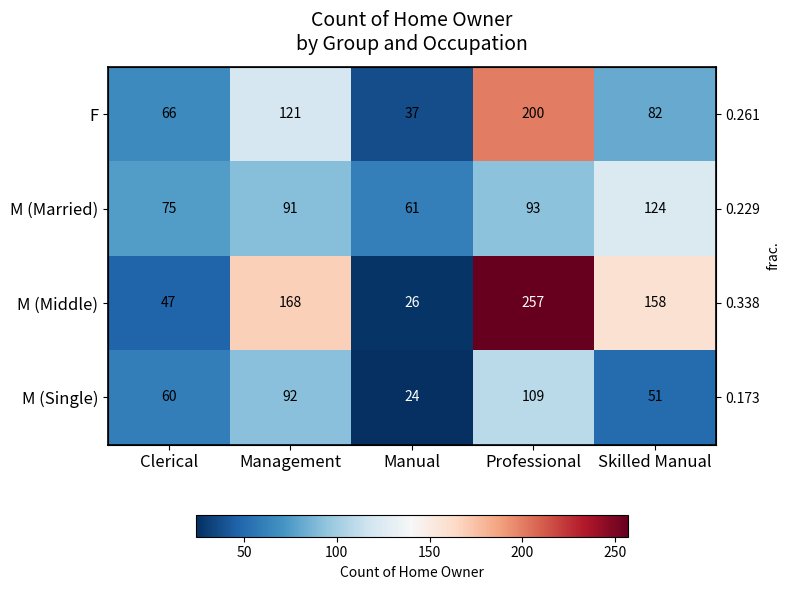

List the series in order of their peak value, lowest first.

M (Single), M (Married), F, M (Middle)